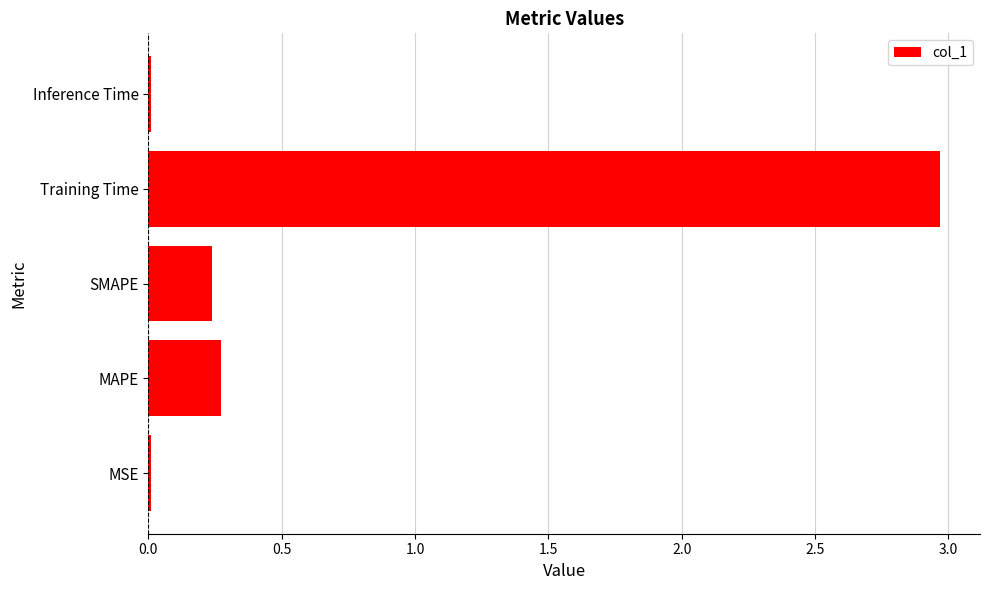

Which has a higher value, MAPE or Inference Time?

MAPE